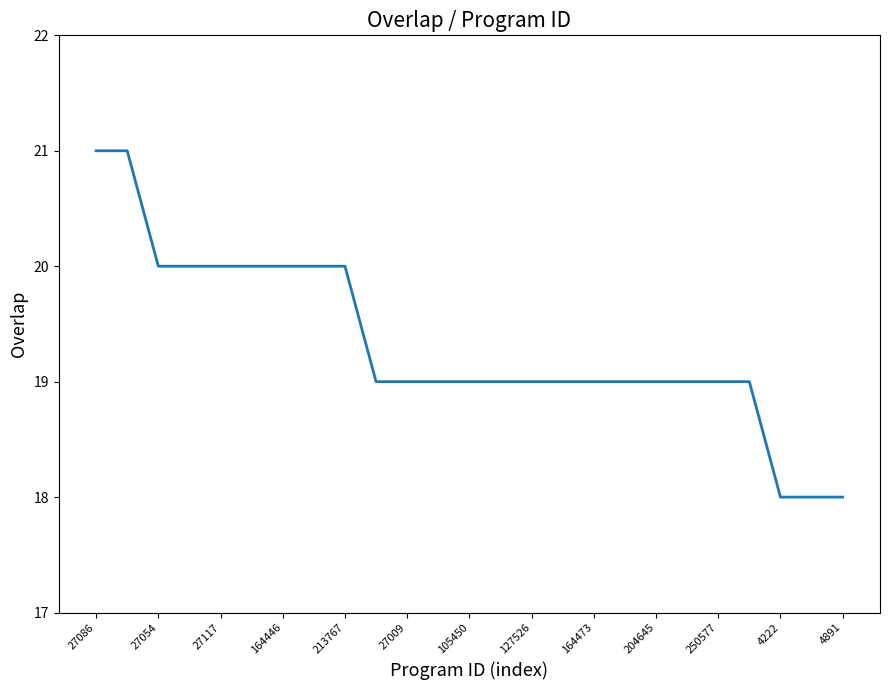

What is the maximum value shown in the chart?

21